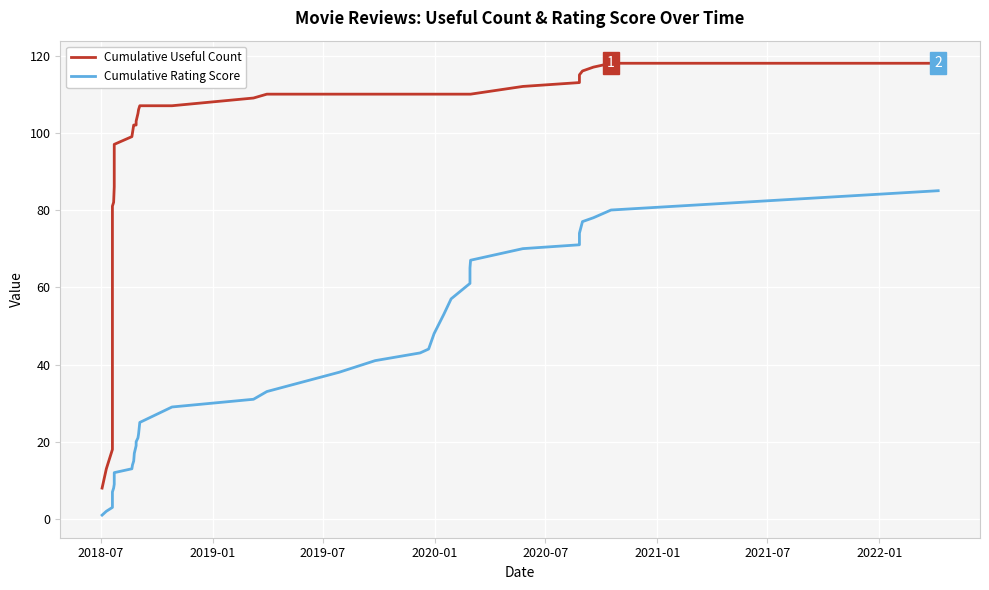

What is the value of the Cumulative Useful Count point at the 4th from the left?

28